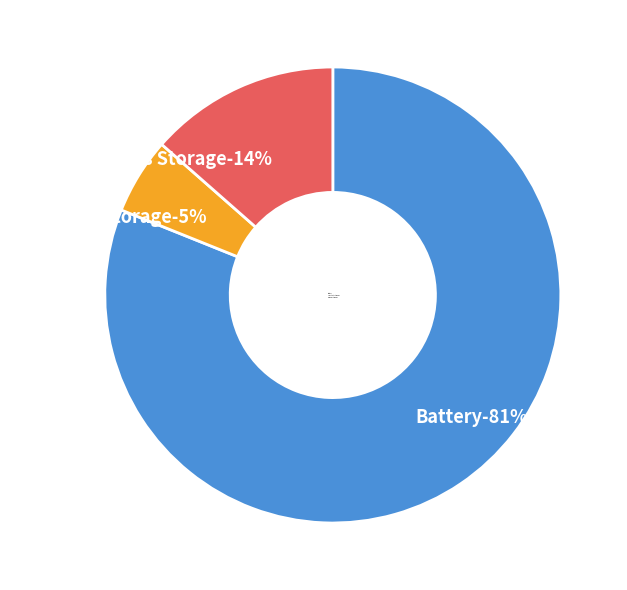

To the nearest percent, what is the difference between the Substrate Storage and Battery slice percentages?

76%